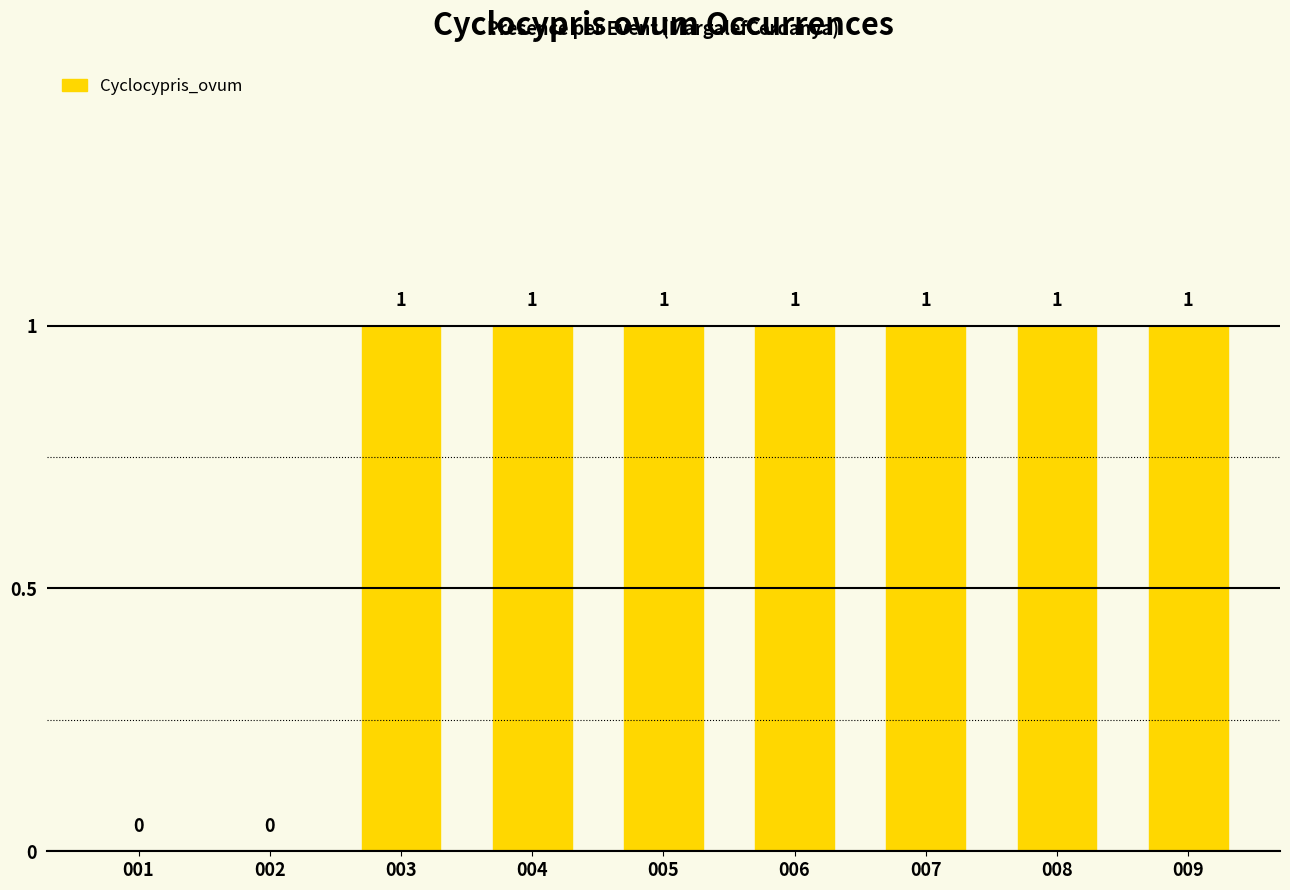

Reading left to right, transcribe all the data shown in this chart.

001=0	002=0	003=1	004=1	005=1	006=1	007=1	008=1	009=1